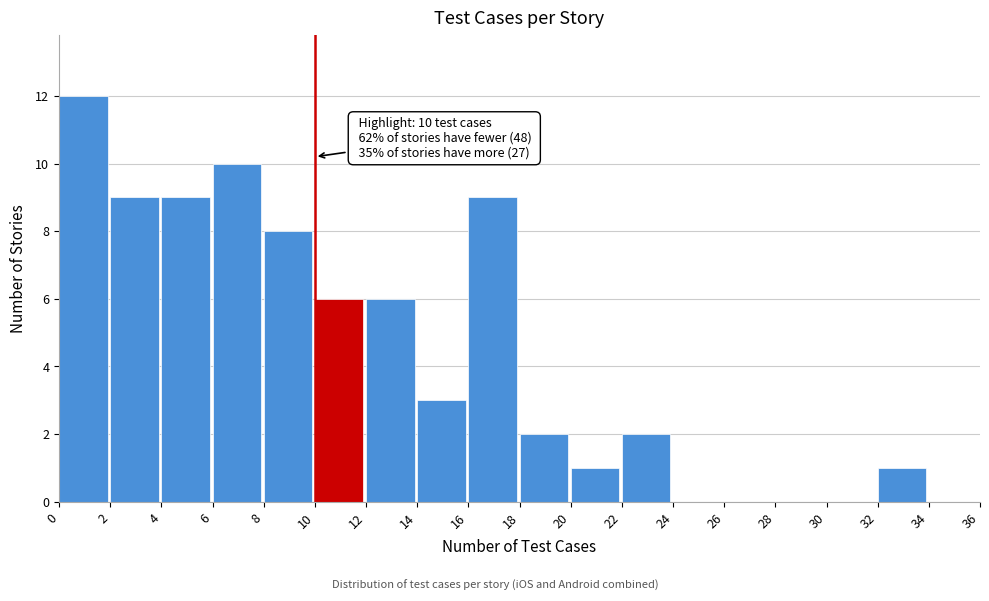

Over which range of the x-axis is the bar tallest?

0 to 2